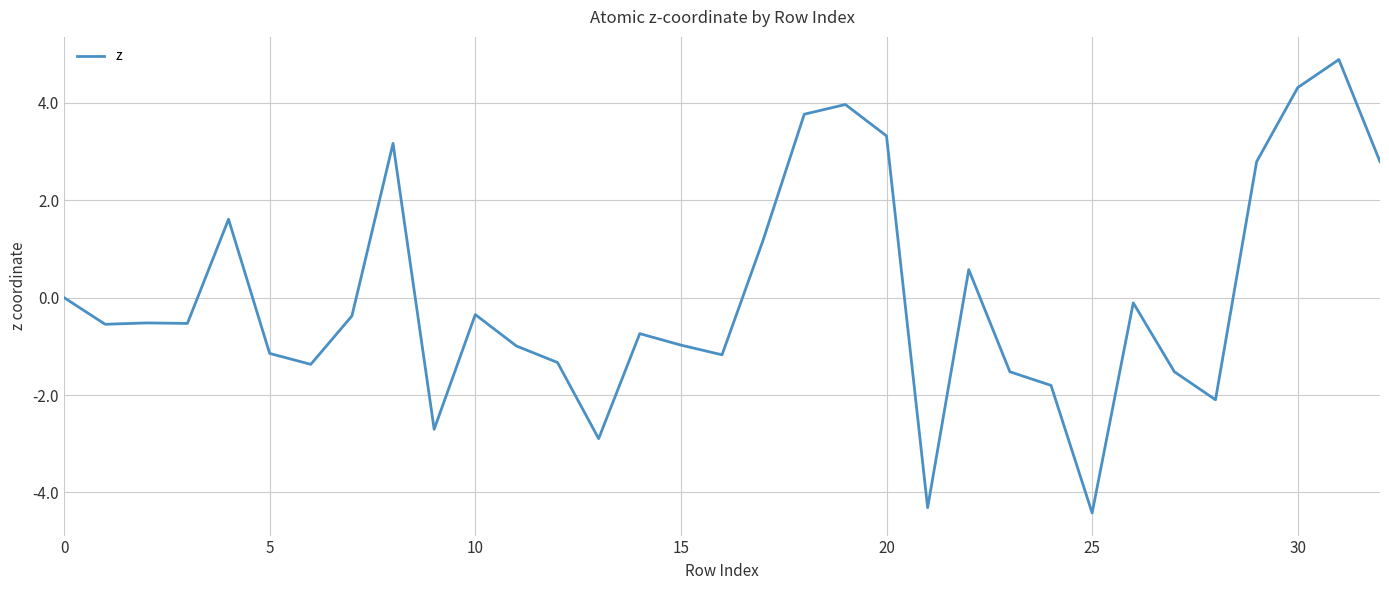

What is the smallest value displayed?

-4.4